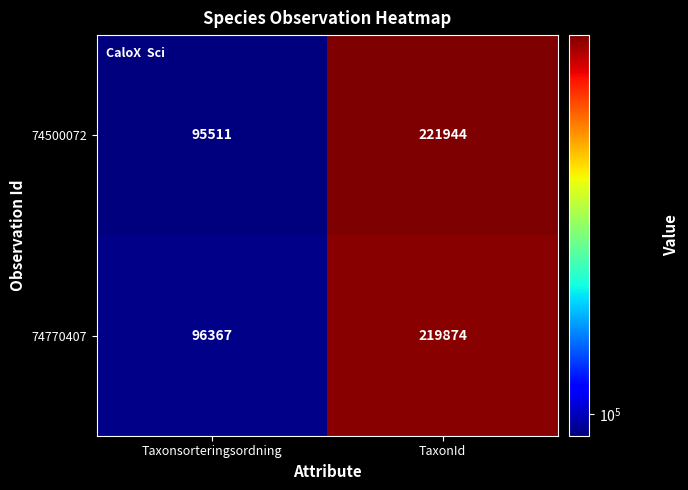

Which series has the largest total across all categories?

74500072